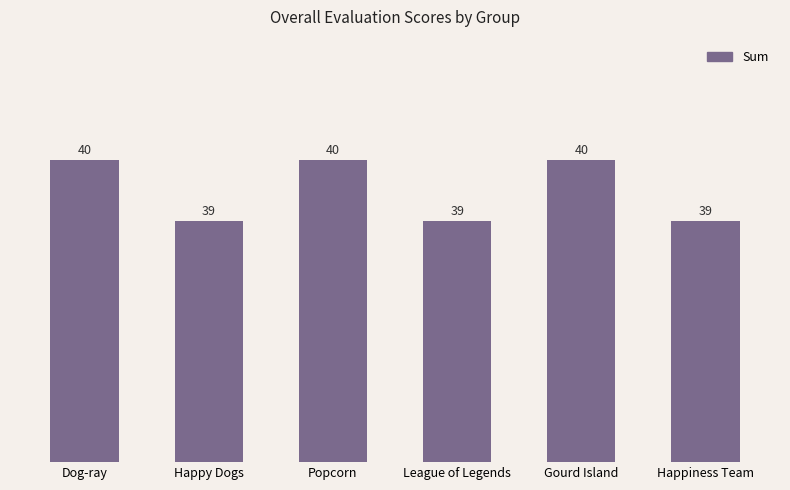

What is the sum of the values at Popcorn and Happy Dogs?

79